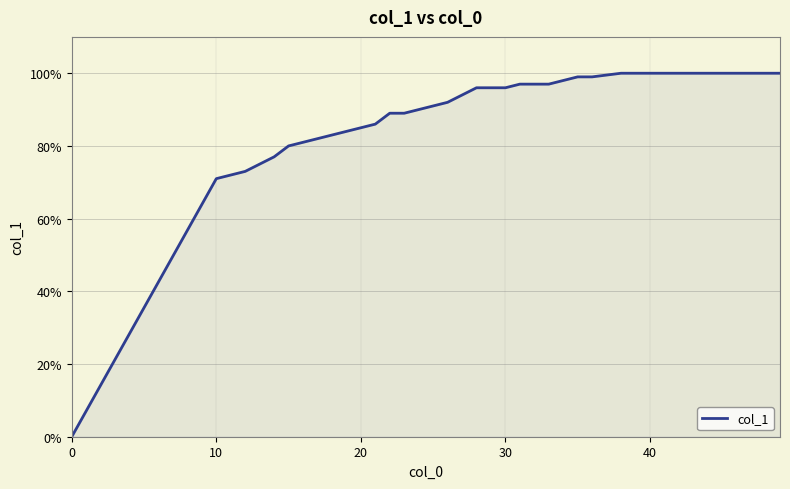

Does the chart have visible grid lines?

Yes